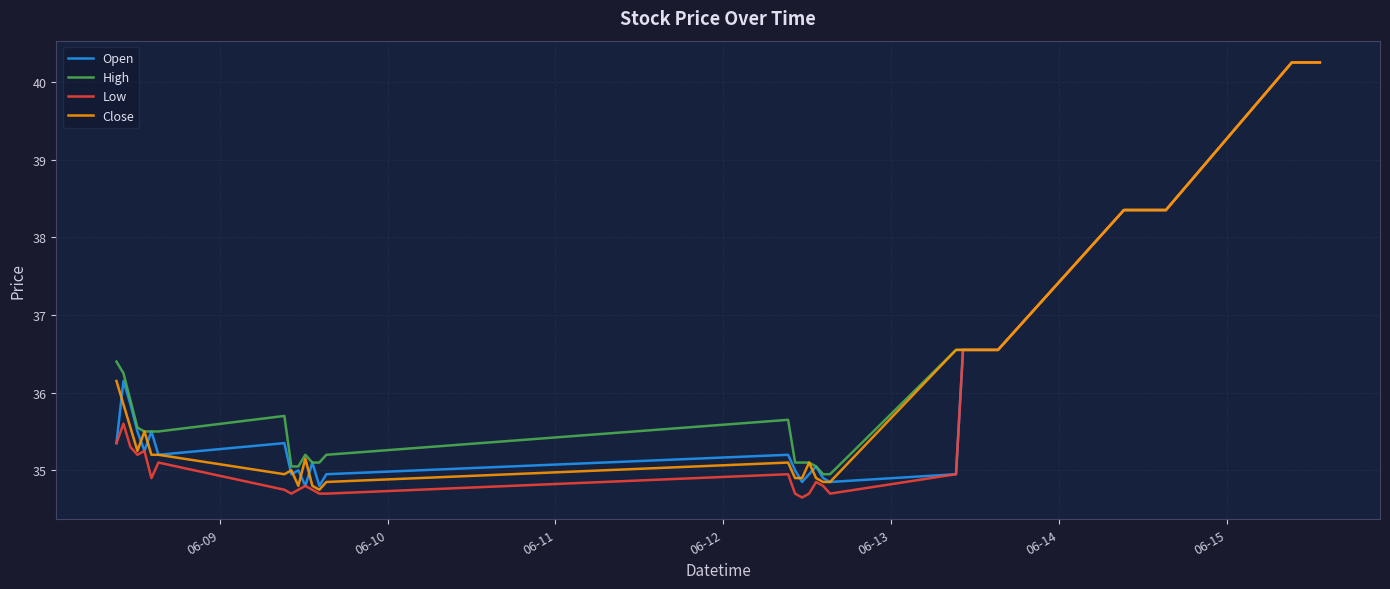

Which series has the largest range (max minus min)?

Low